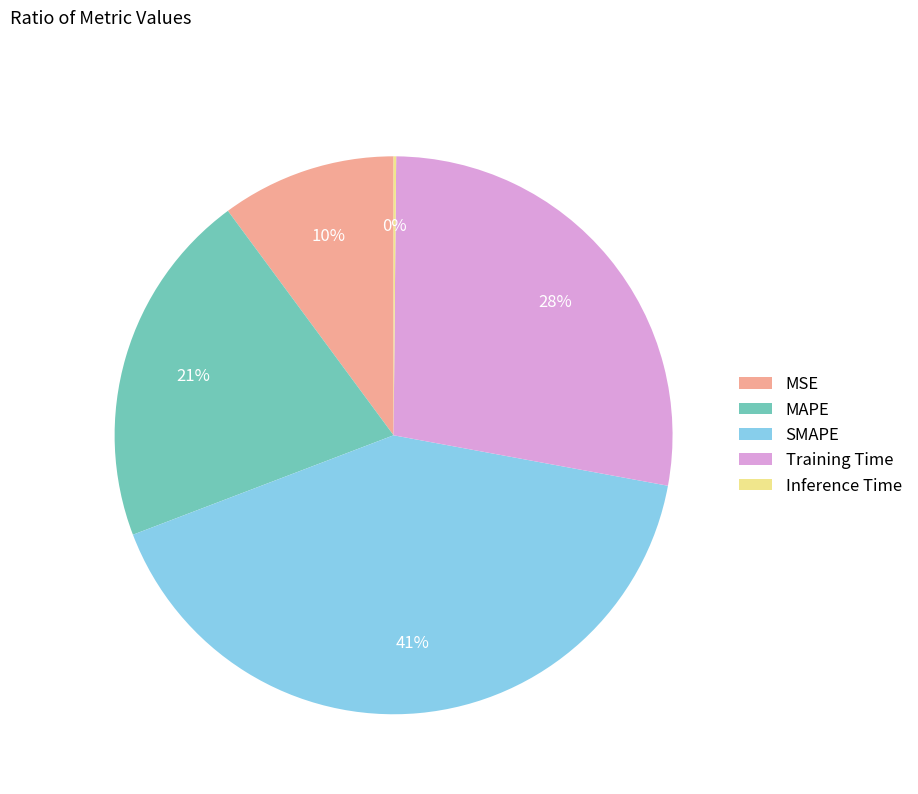

Which has a higher value, SMAPE or Training Time?

SMAPE